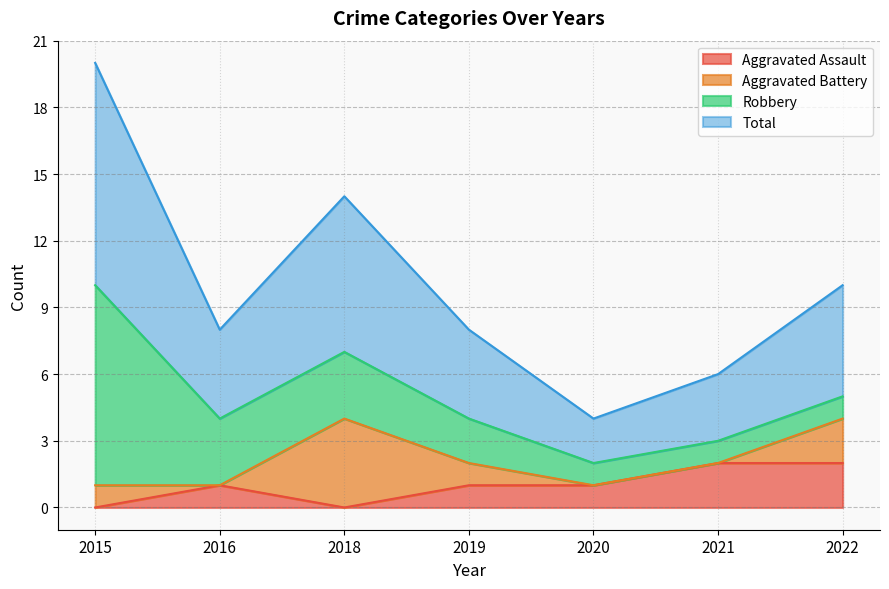

True or false: Aggravated Assault and Total intersect in this chart.

False